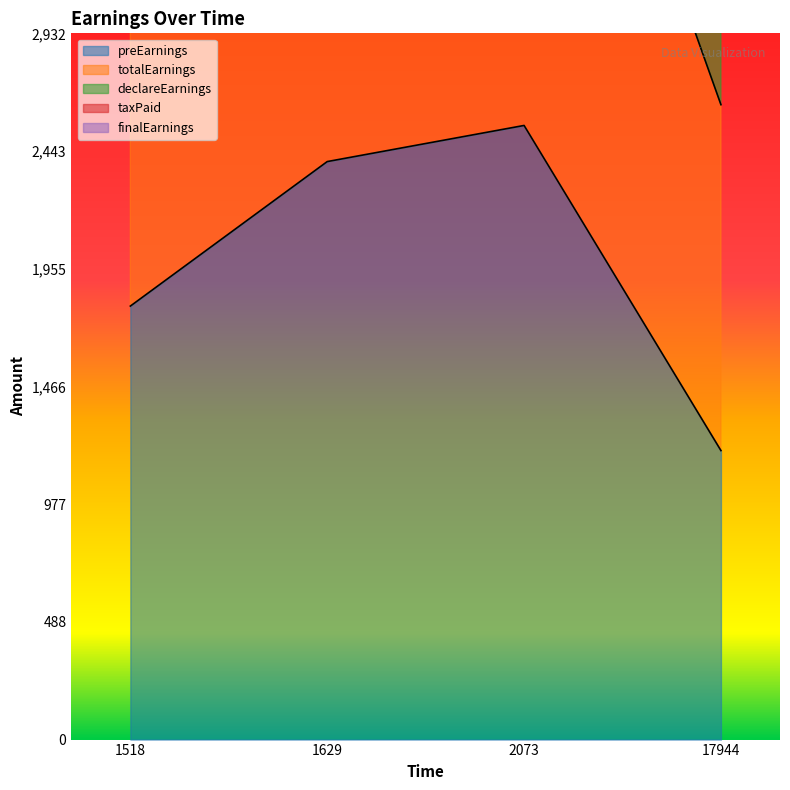

What is the approximate value of totalEarnings at 17944?

2636.2